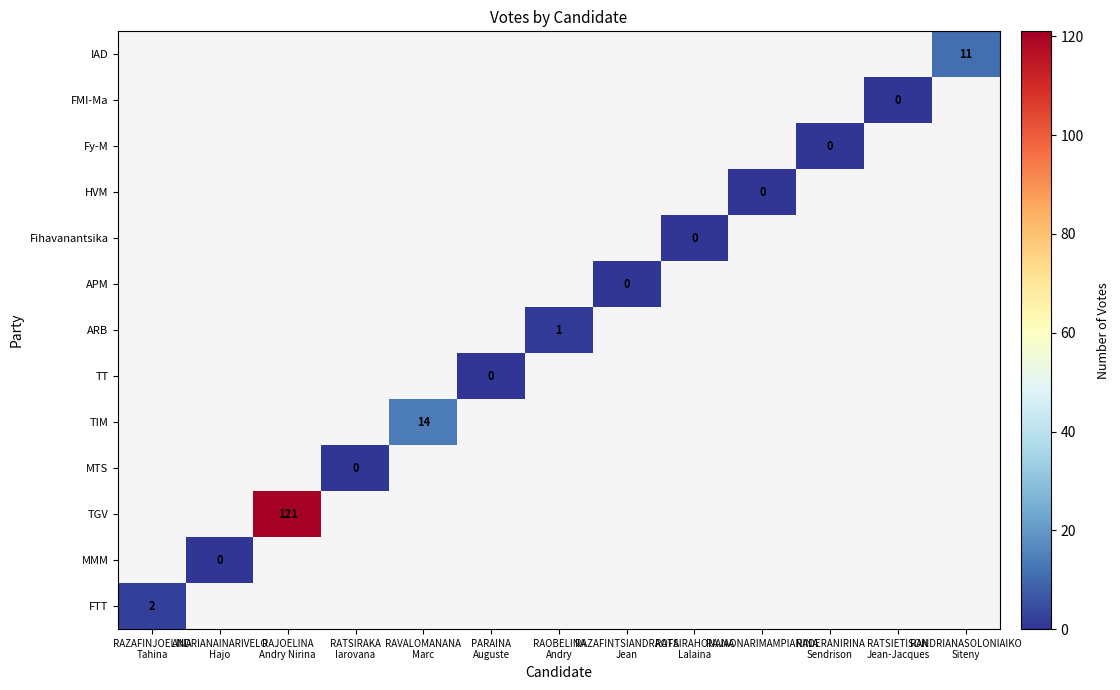

At how many categories does at least one series exceed 12?

2